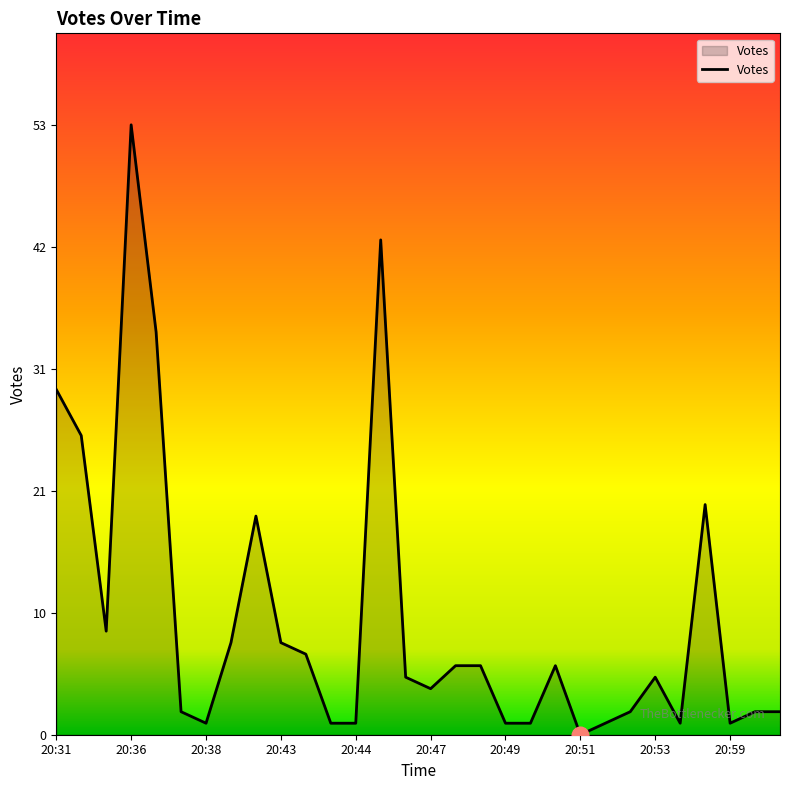

What is the label of the 27th point from the right?

20:36